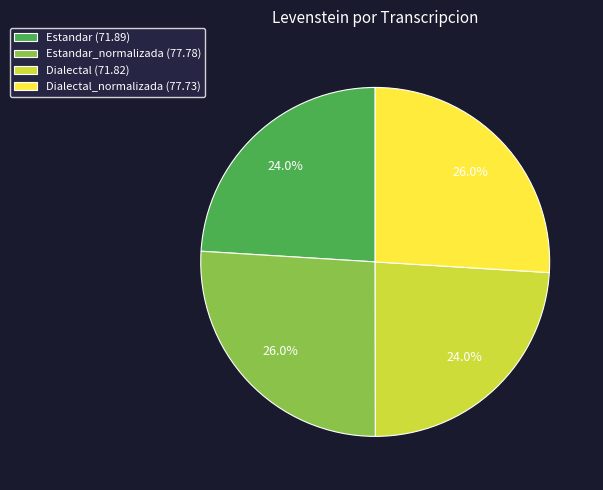

Combined, what portion of the pie is Dialectal (71.82) and Dialectal_normalizada (77.73)?

50.0%